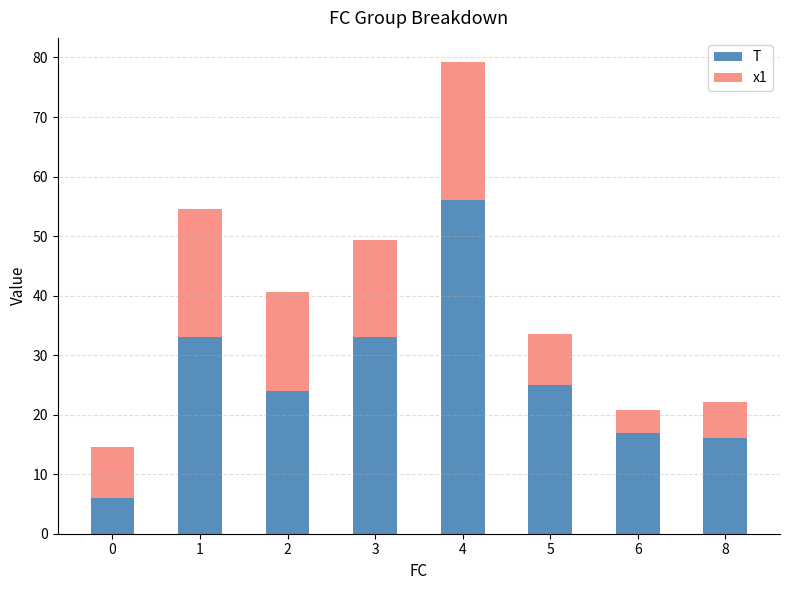

Is it true that T equals 9.6 at 5?

False